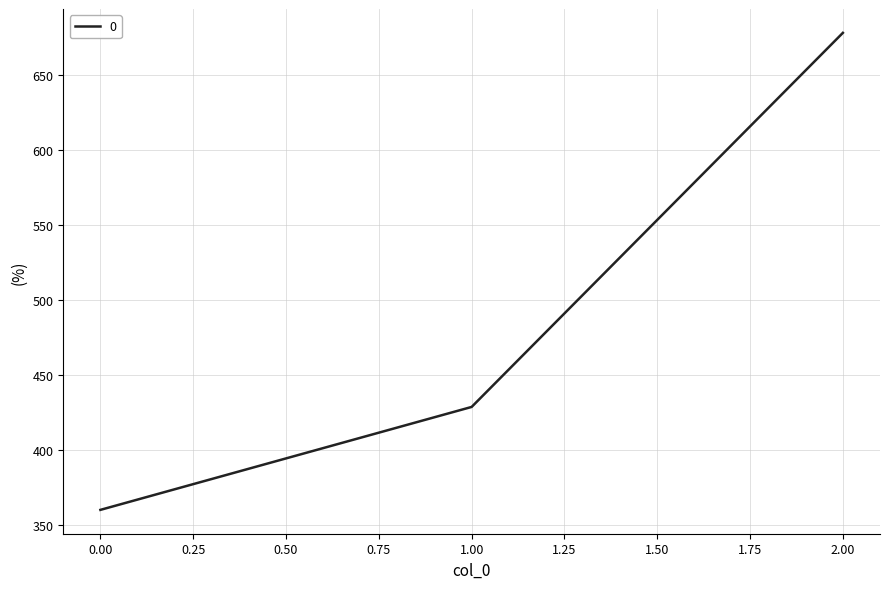

Is it true that the value at 0.00 is 208.1?

False